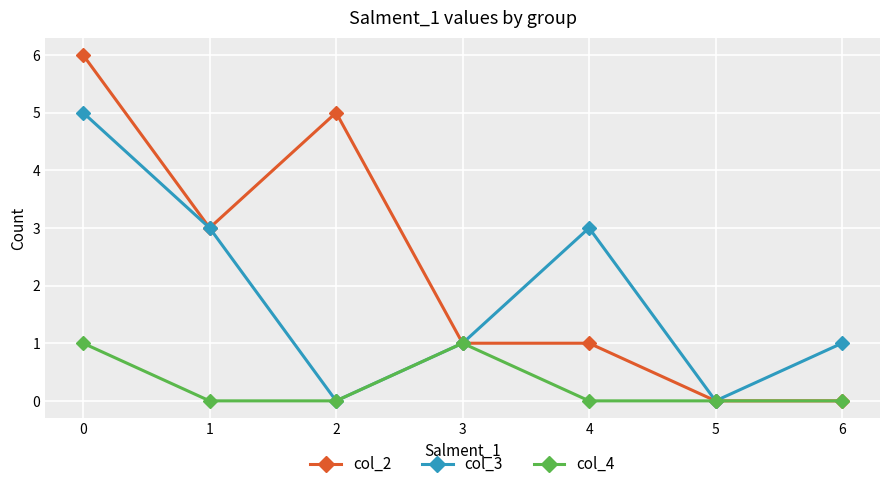

Where is the first local maximum for col_3?

4